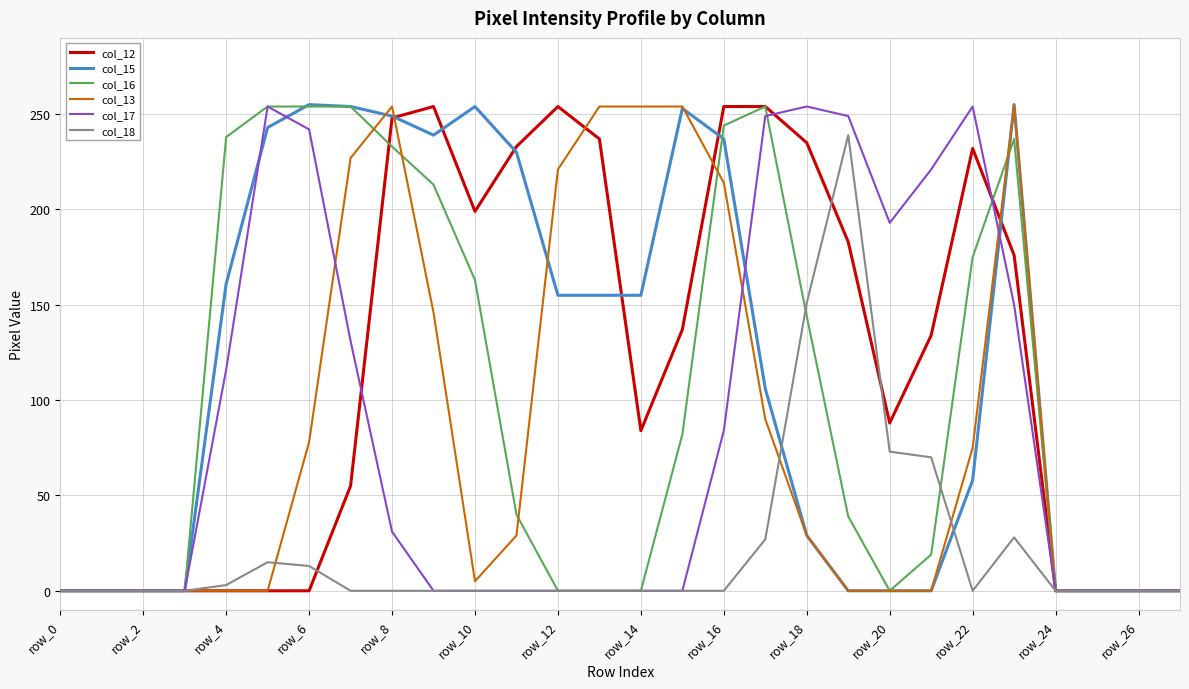

What is the total value across all series at row_22?

794